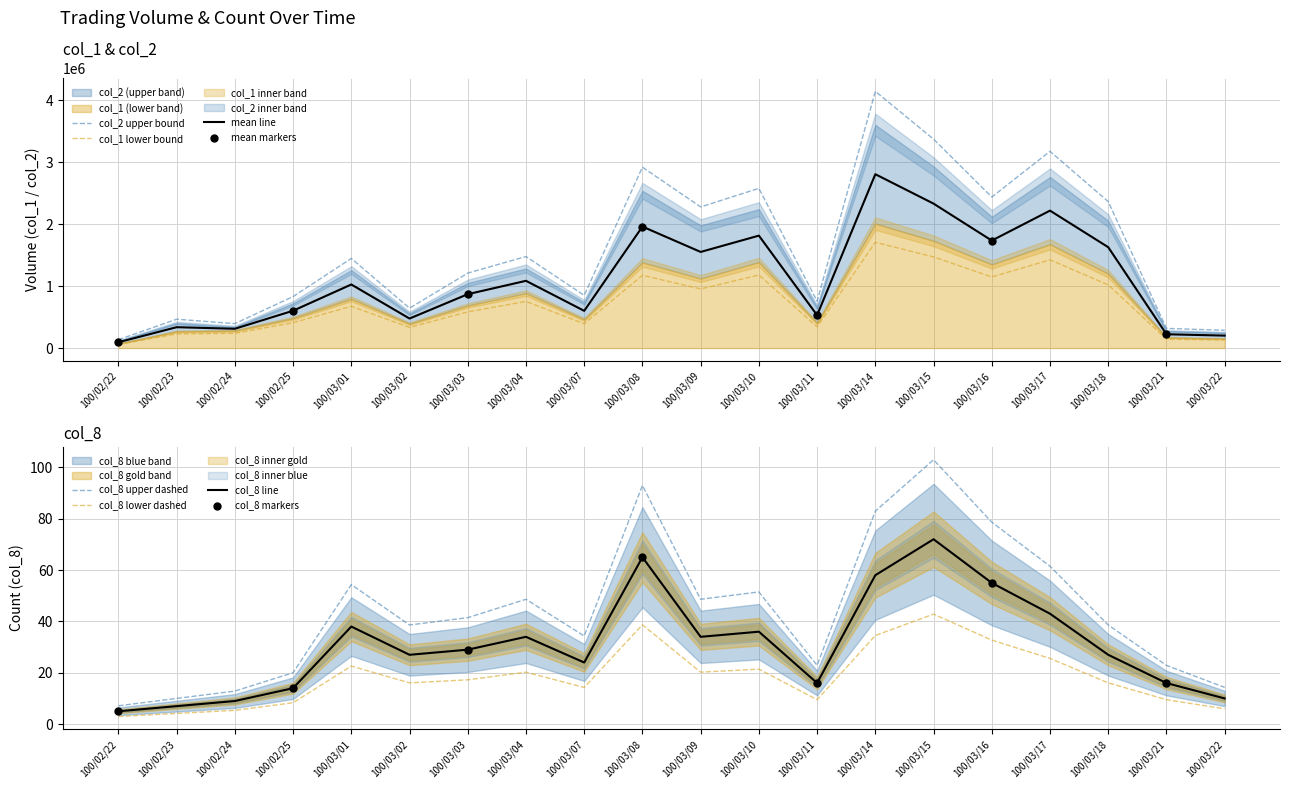

Which series has the largest Y range (max minus min)?

col_2